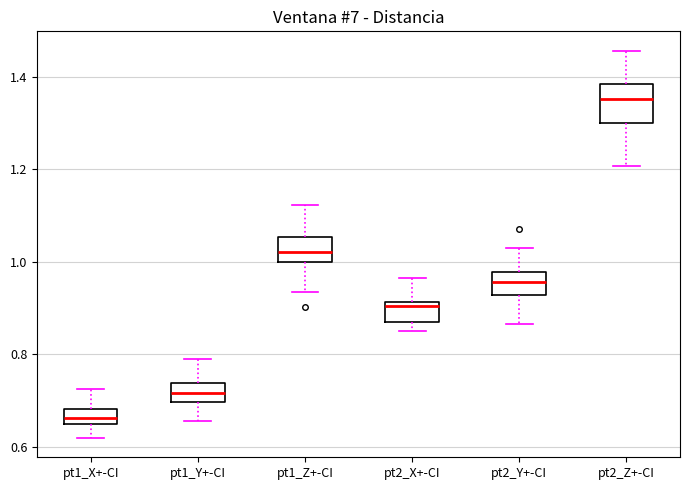

Reading left to right, read every box against the y-axis: the position of its median line, the range the box covers, and the ends of its whiskers. The values are not printed on the chart, so give them approximately, as read against the axis.

pt1_X+-CI: median 0.66, box 0.64 to 0.68, whiskers 0.62 to 0.72
pt1_Y+-CI: median 0.72, box 0.70 to 0.74, whiskers 0.66 to 0.80
pt1_Z+-CI: median 1.02, box 1.00 to 1.06, whiskers 0.94 to 1.12
pt2_X+-CI: median 0.90, box 0.86 to 0.92, whiskers 0.86 (just below the box's lower edge) to 0.96
pt2_Y+-CI: median 0.96, box 0.92 to 0.98, whiskers 0.86 to 1.02
pt2_Z+-CI: median 1.36, box 1.30 to 1.38, whiskers 1.20 to 1.46